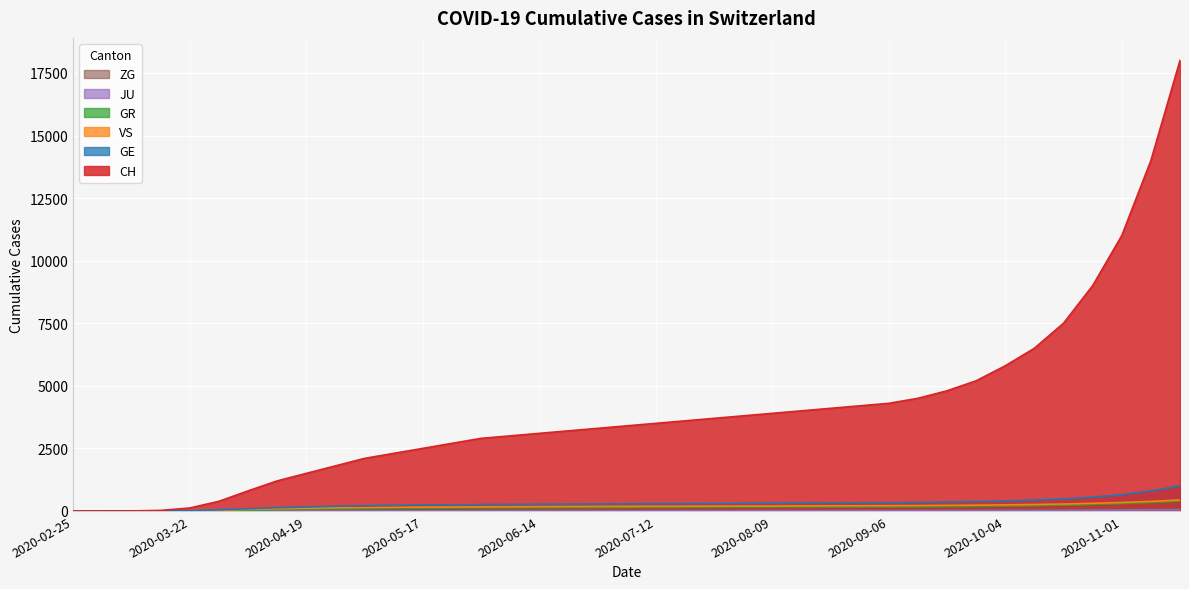

Which series changed the most between 2020-03-22 and 2020-06-07?

CH